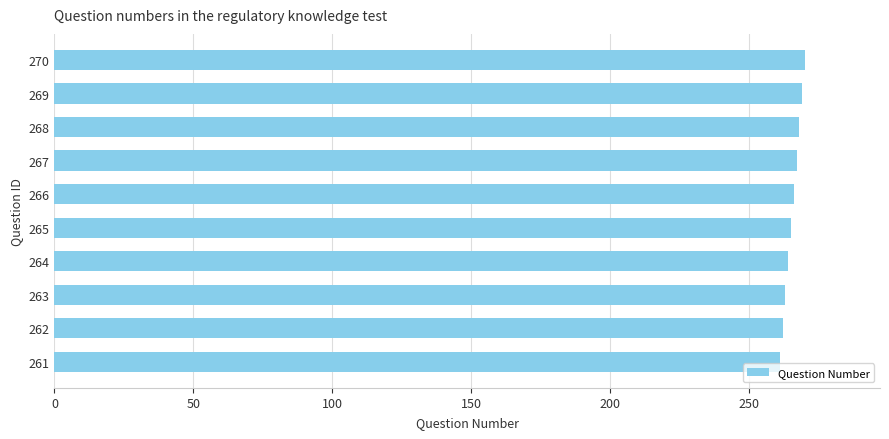

What is the difference between the maximum and minimum values?

9